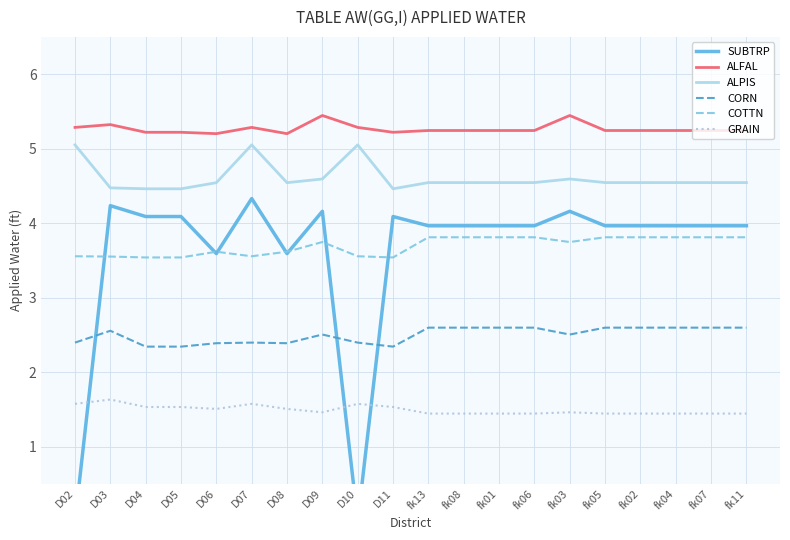

At how many categories does at least one series exceed 3?

20